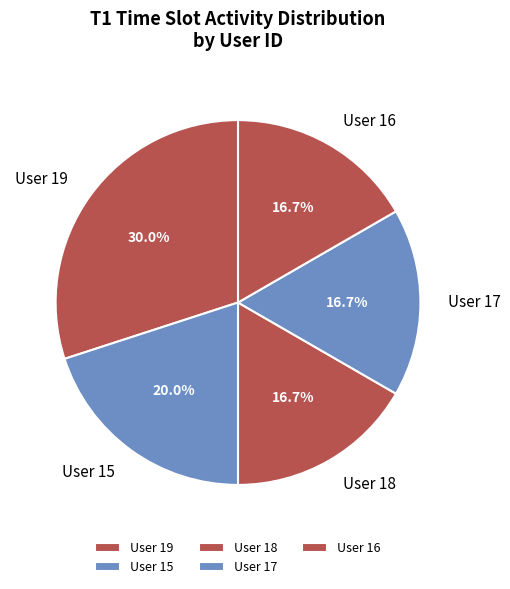

What is the ratio of the value at User 15 to the value at User 16?

1.2